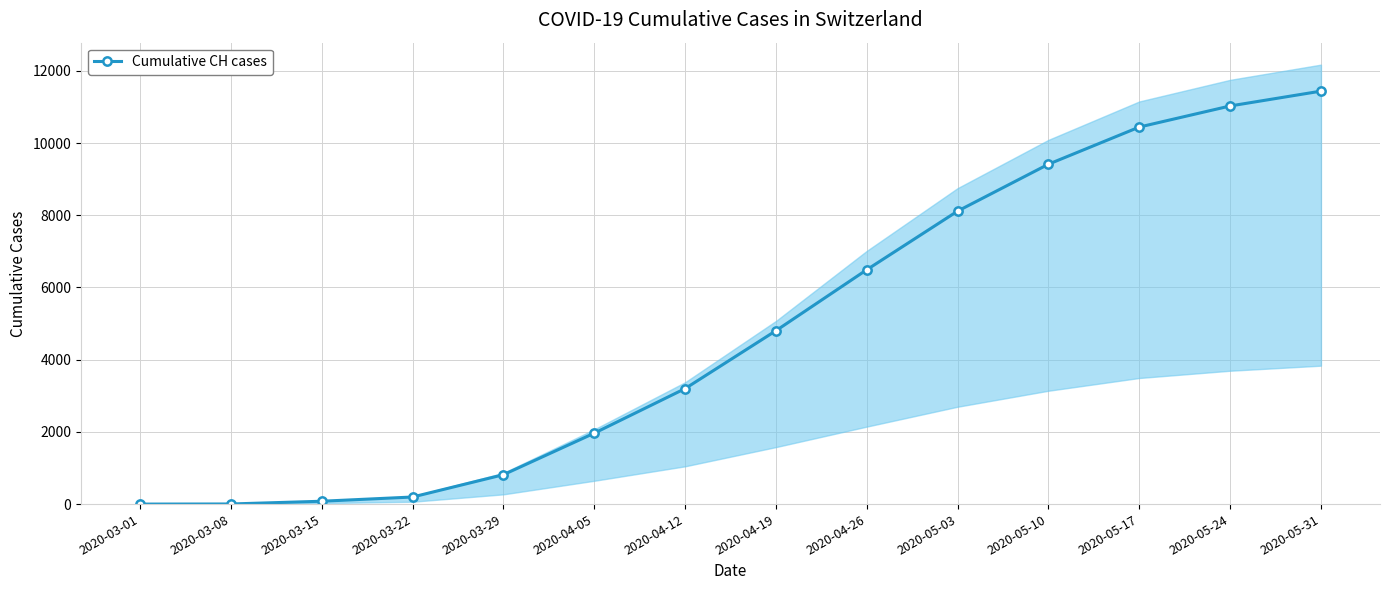

List the labels in order of value, smallest first.

2020-03-01, 2020-03-08, 2020-03-15, 2020-03-22, 2020-03-29, 2020-04-05, 2020-04-12, 2020-04-19, 2020-04-26, 2020-05-03, 2020-05-10, 2020-05-17, 2020-05-24, 2020-05-31